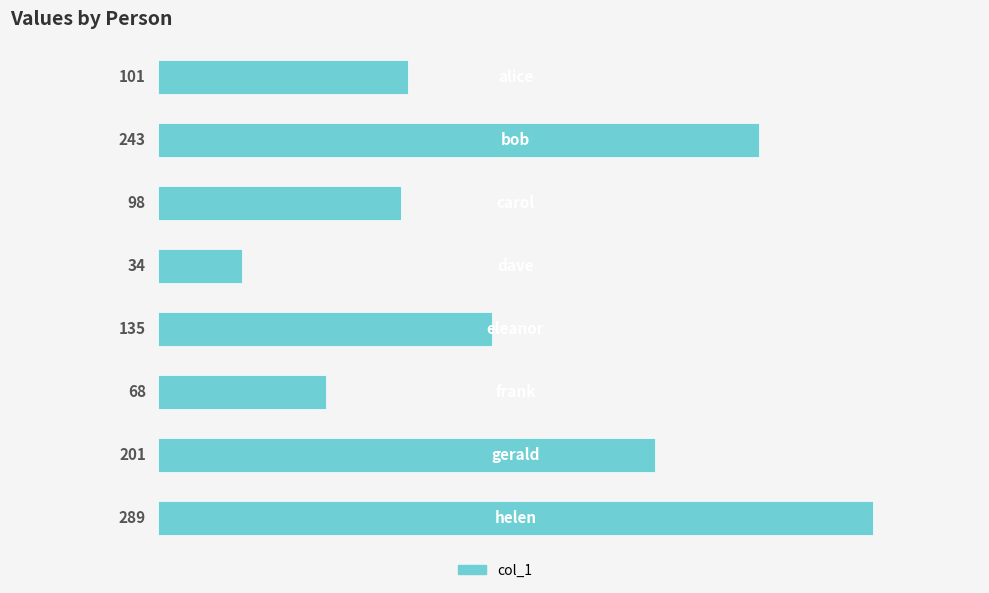

What is the minimum value shown in the chart?

34